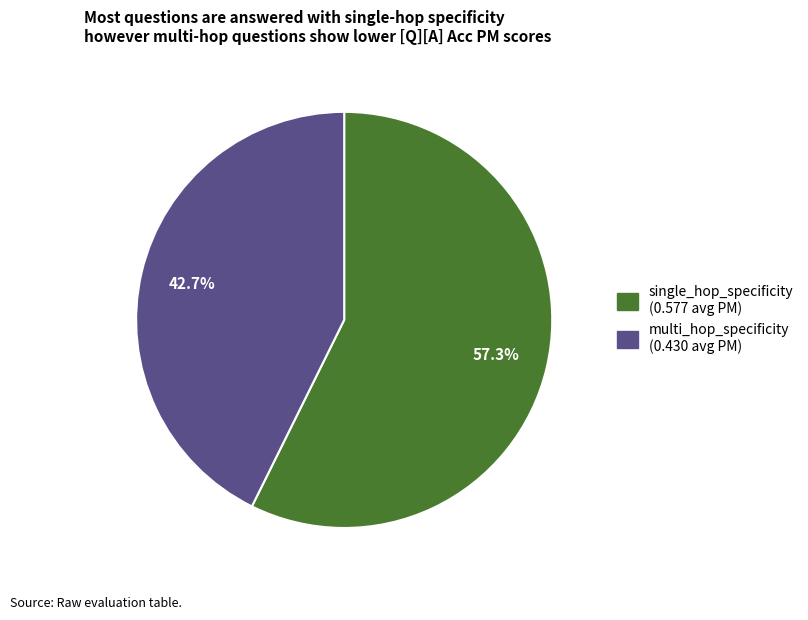

Is there any slice that represents more than half of the pie?

Yes